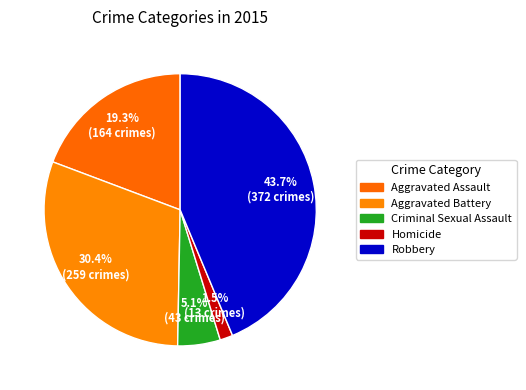

What percentage is the Robbery slice, to the nearest percent?

44%